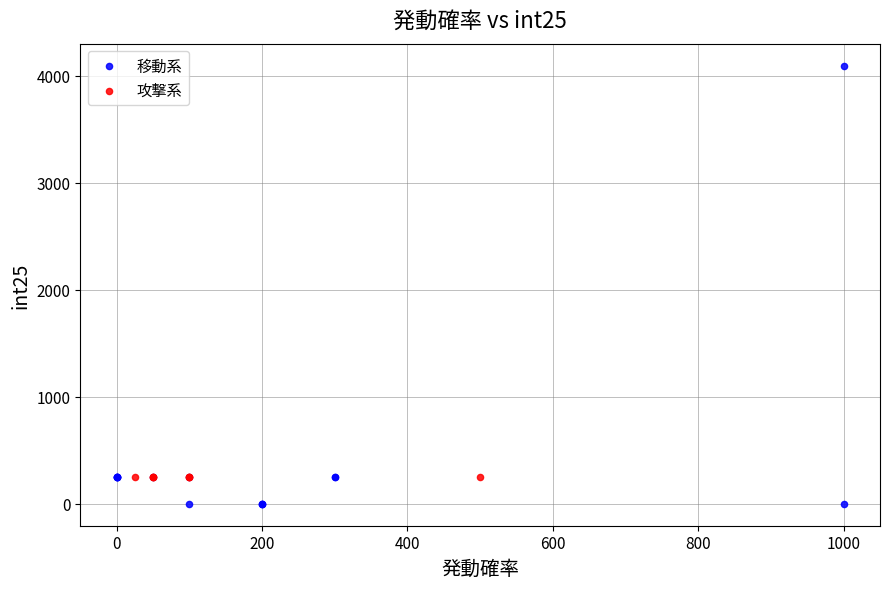

Which series reaches the minimum Y coordinate?

移動系